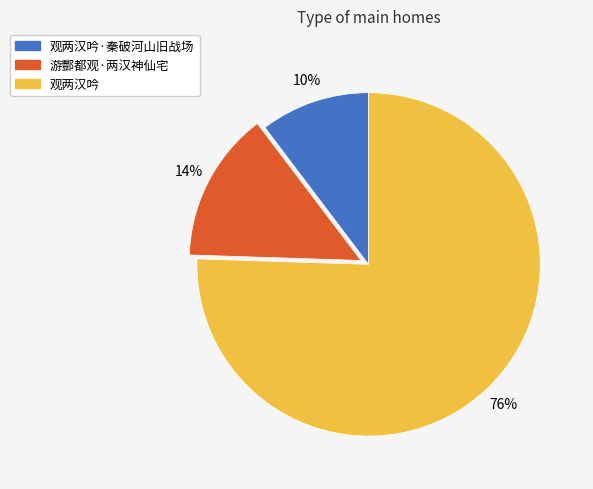

Is there any slice that represents more than half of the pie?

Yes